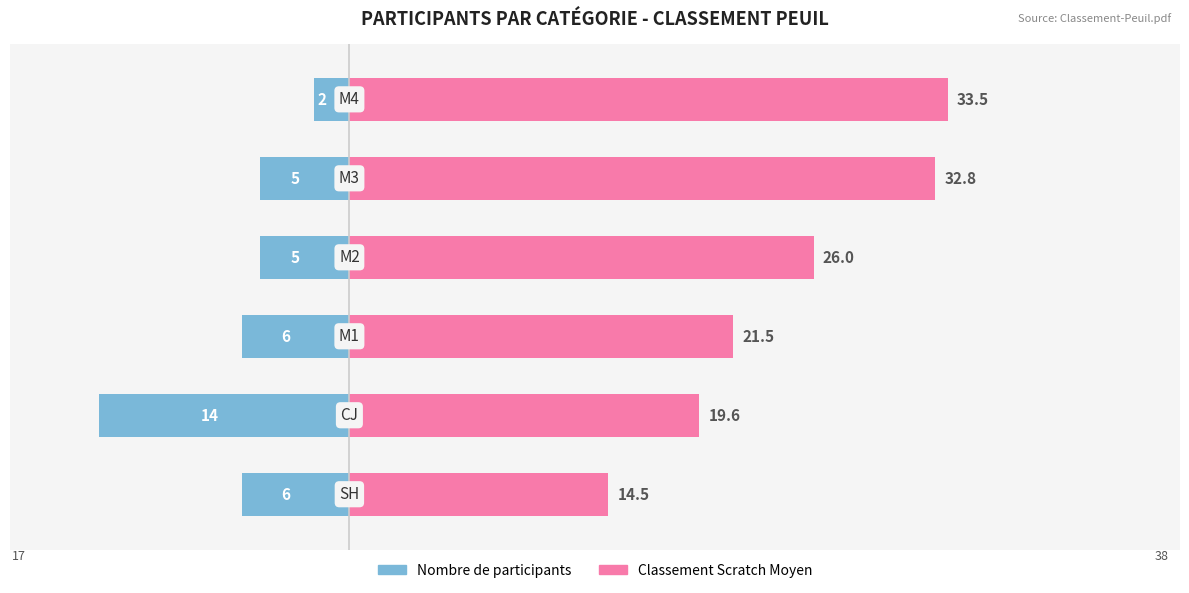

What is the greatest value displayed?

33.5